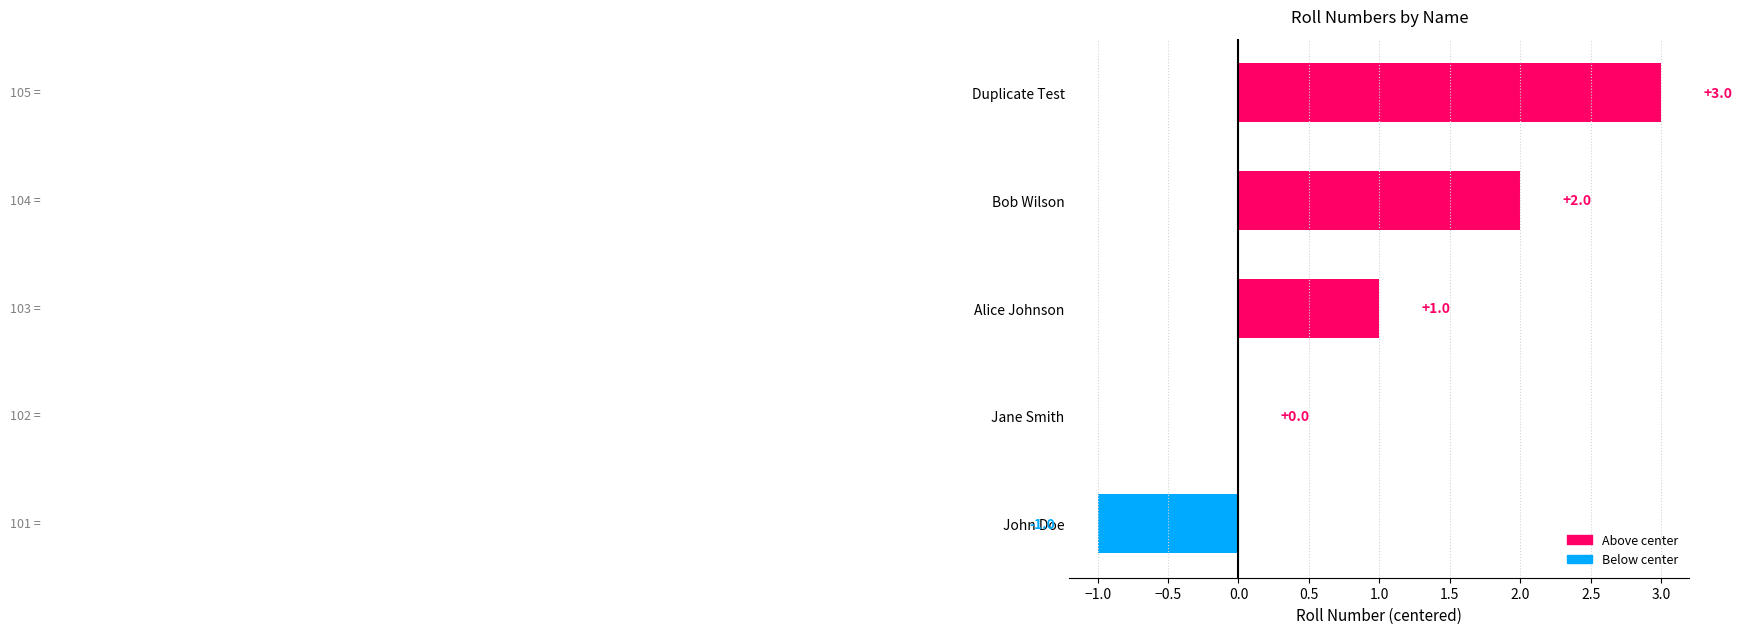

Are the bars horizontal?

Yes